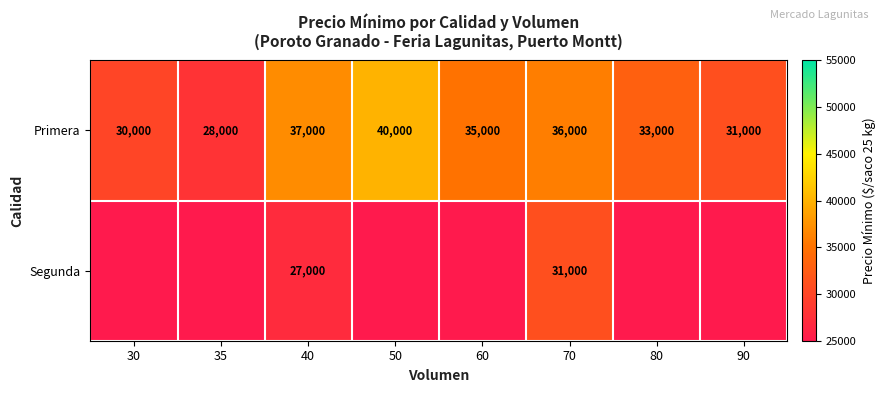

What is the approximate value of Primera at 50, to the nearest 50?

40000